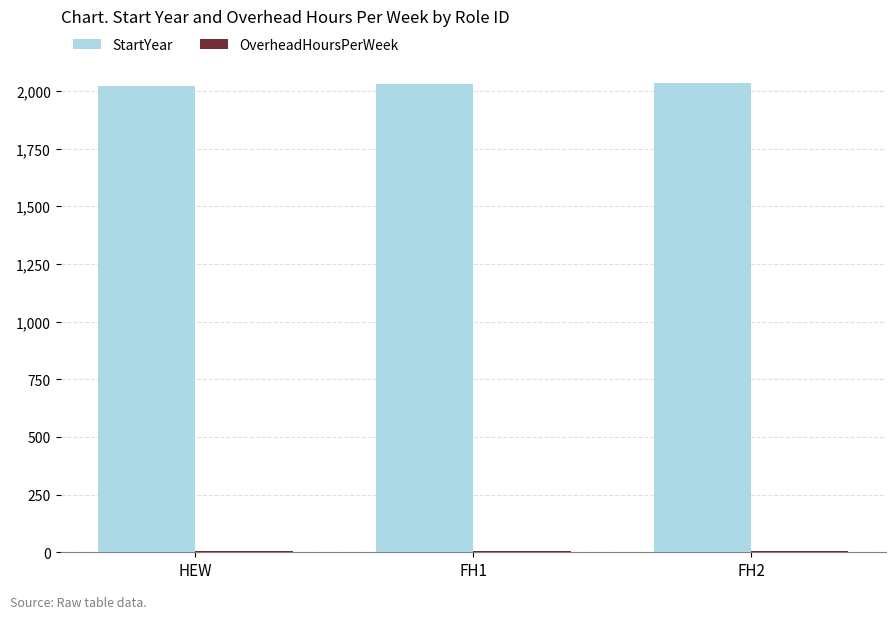

What is the greatest value displayed?

2035